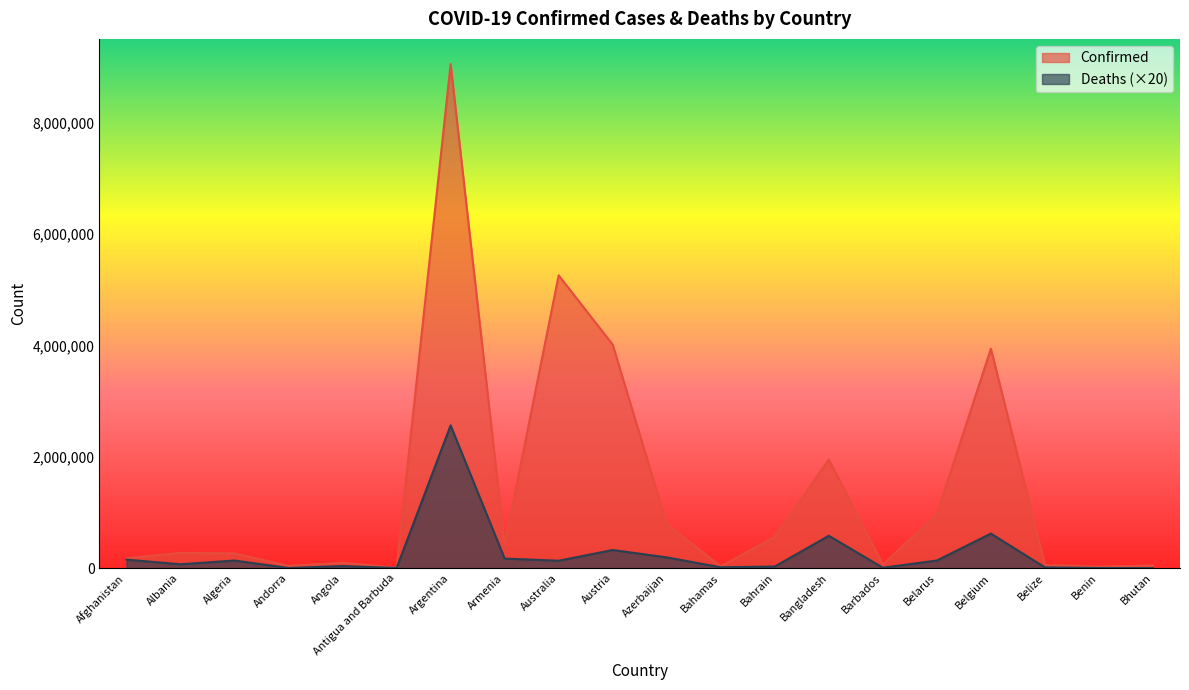

What is the difference between the maximum and second lowest values in the Deaths series?

2563000